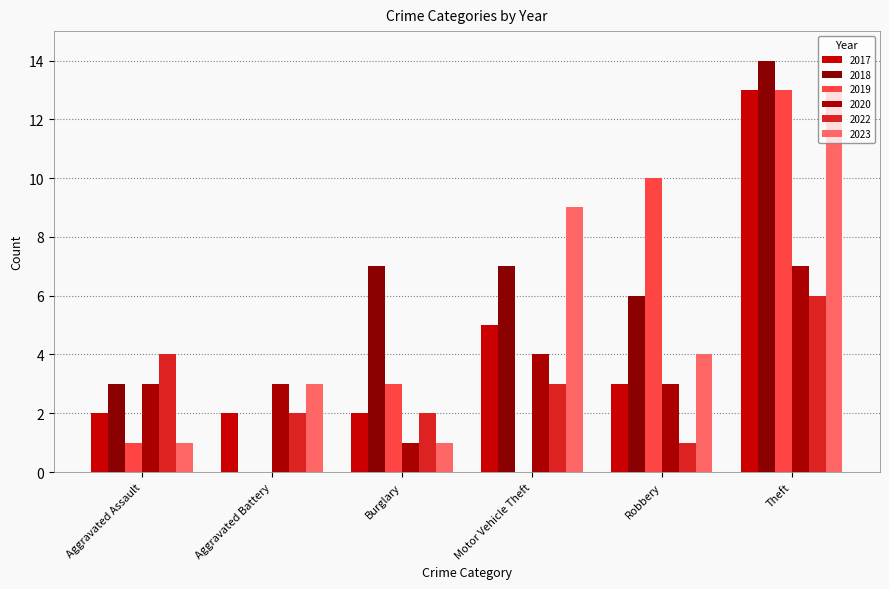

Which series changed the most between Aggravated Battery and Robbery?

2019